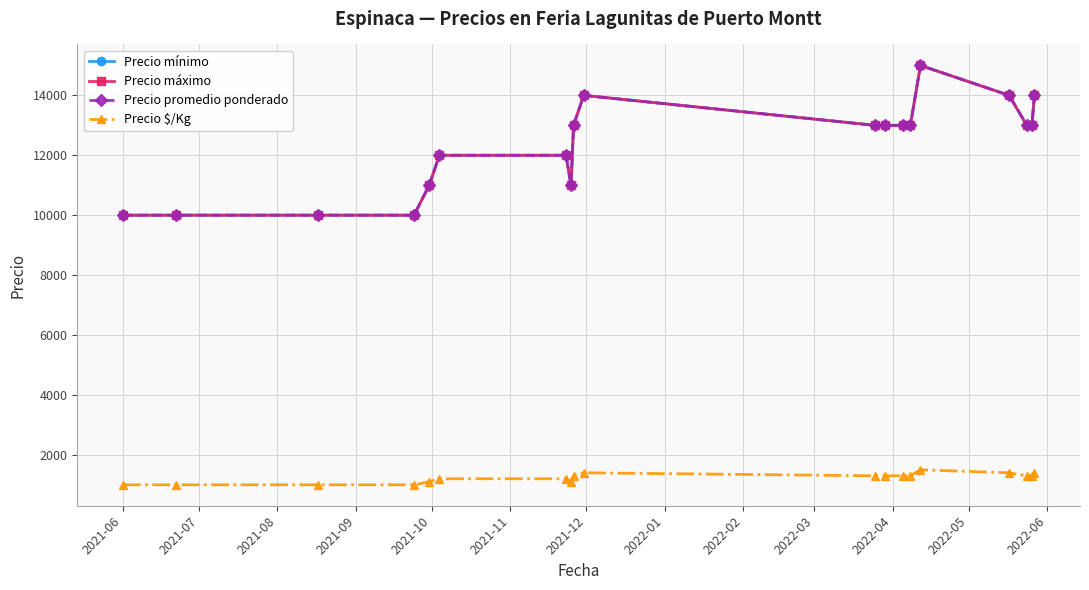

At how many categories does at least one series exceed 2795?

19